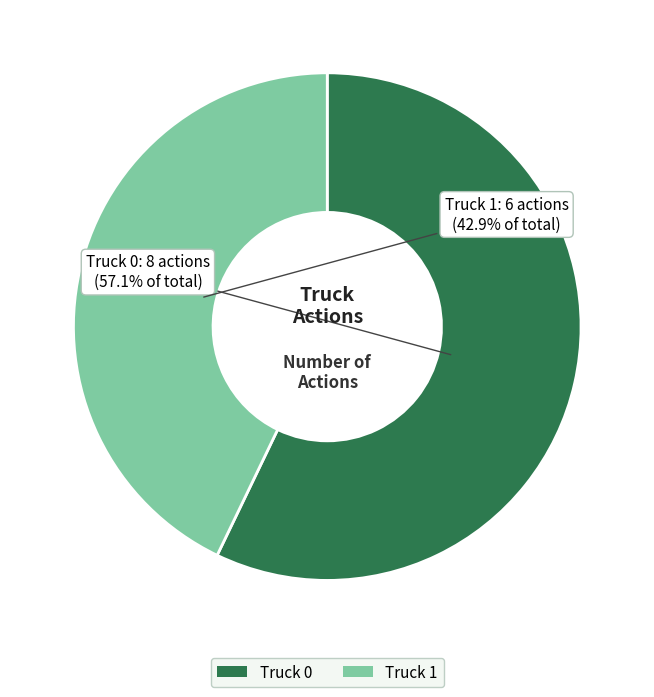

What percentage is the Truck 1 slice, to the nearest percent?

43%